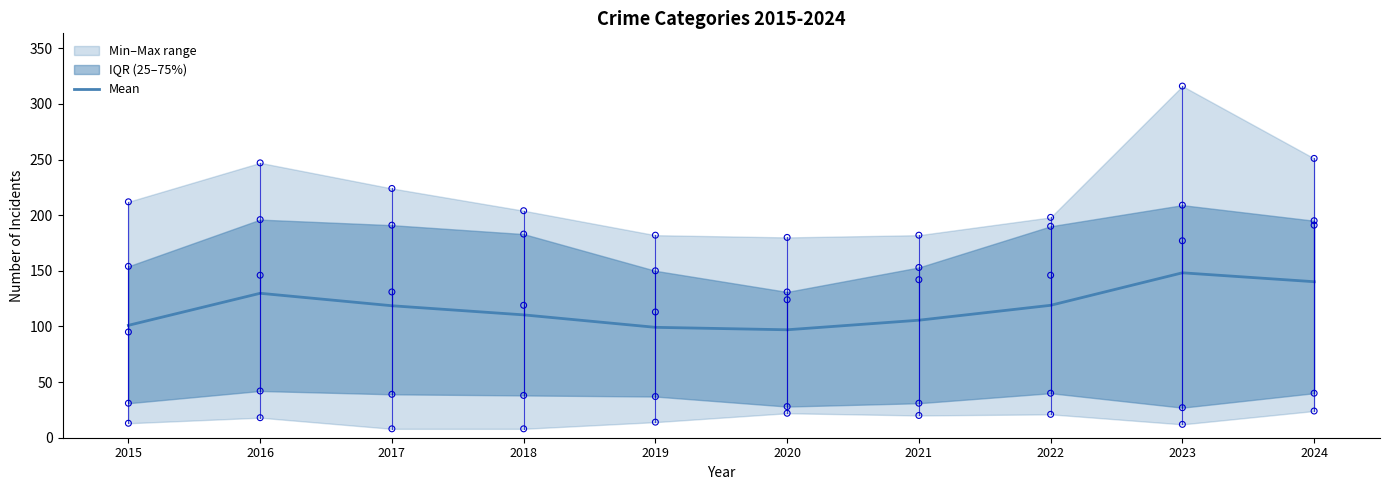

What is the change in value from 2018 to 2023?

+37.8